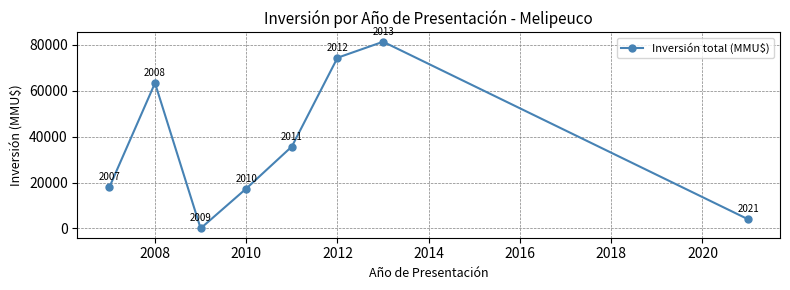

Count the number of categories in the chart.

8